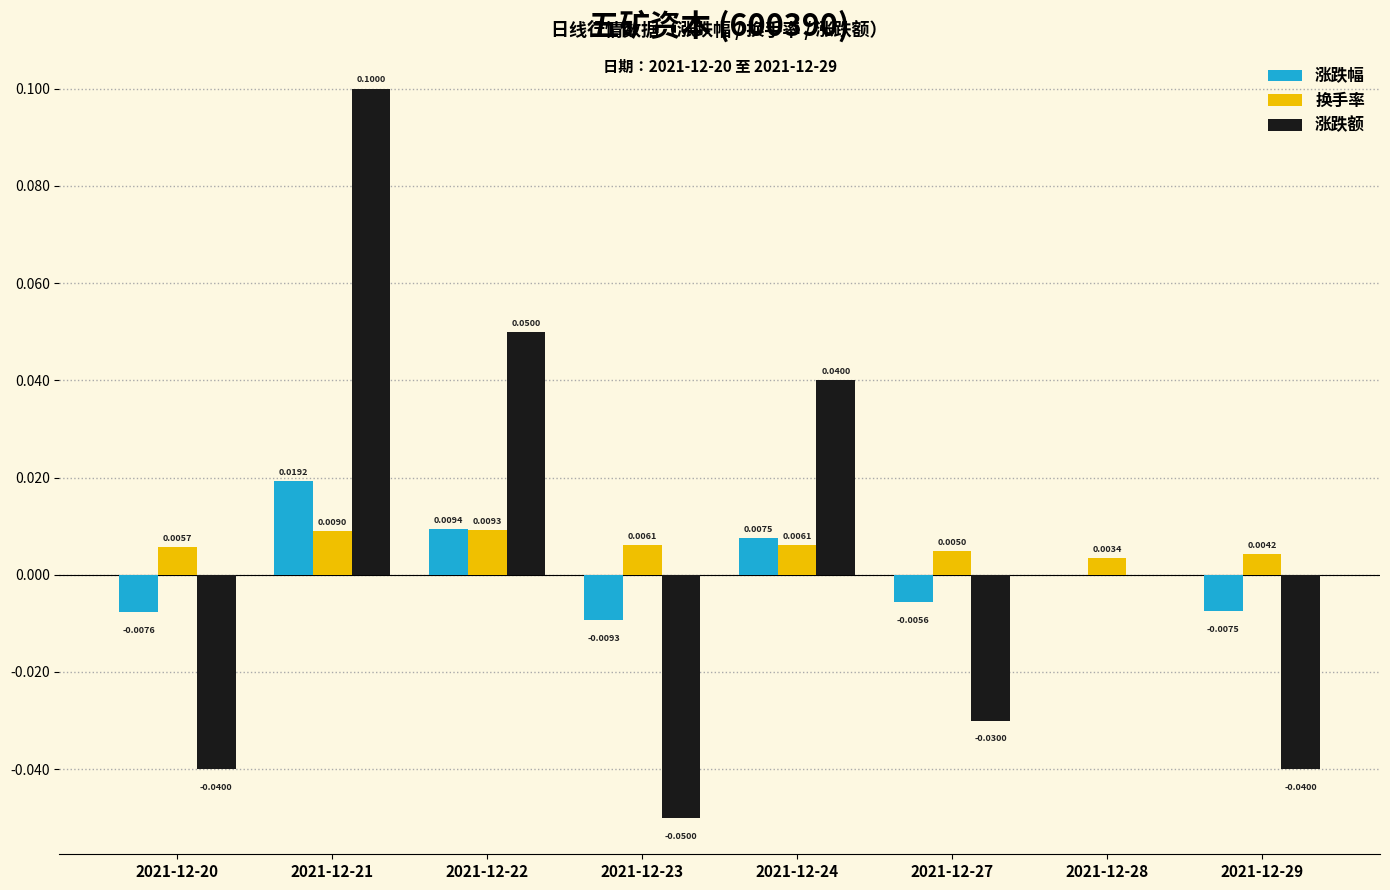

The 涨跌额 series shows 0.1 at 2021-12-21. True or false?

True